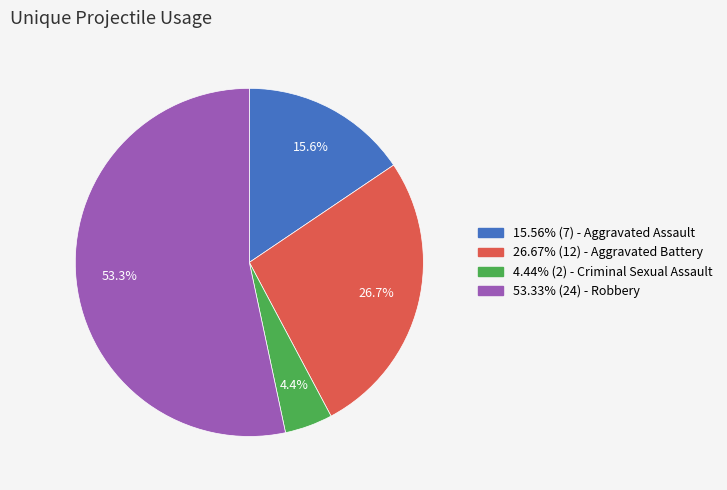

Does 53.33% (24) - Robbery represent more than half of the total?

Yes